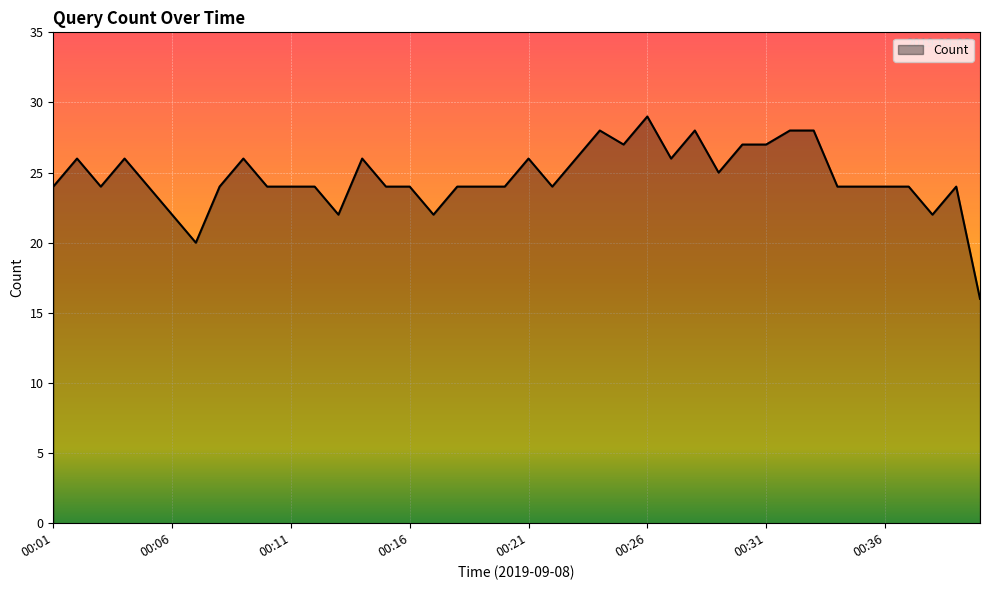

What is the maximum value shown in the chart?

29